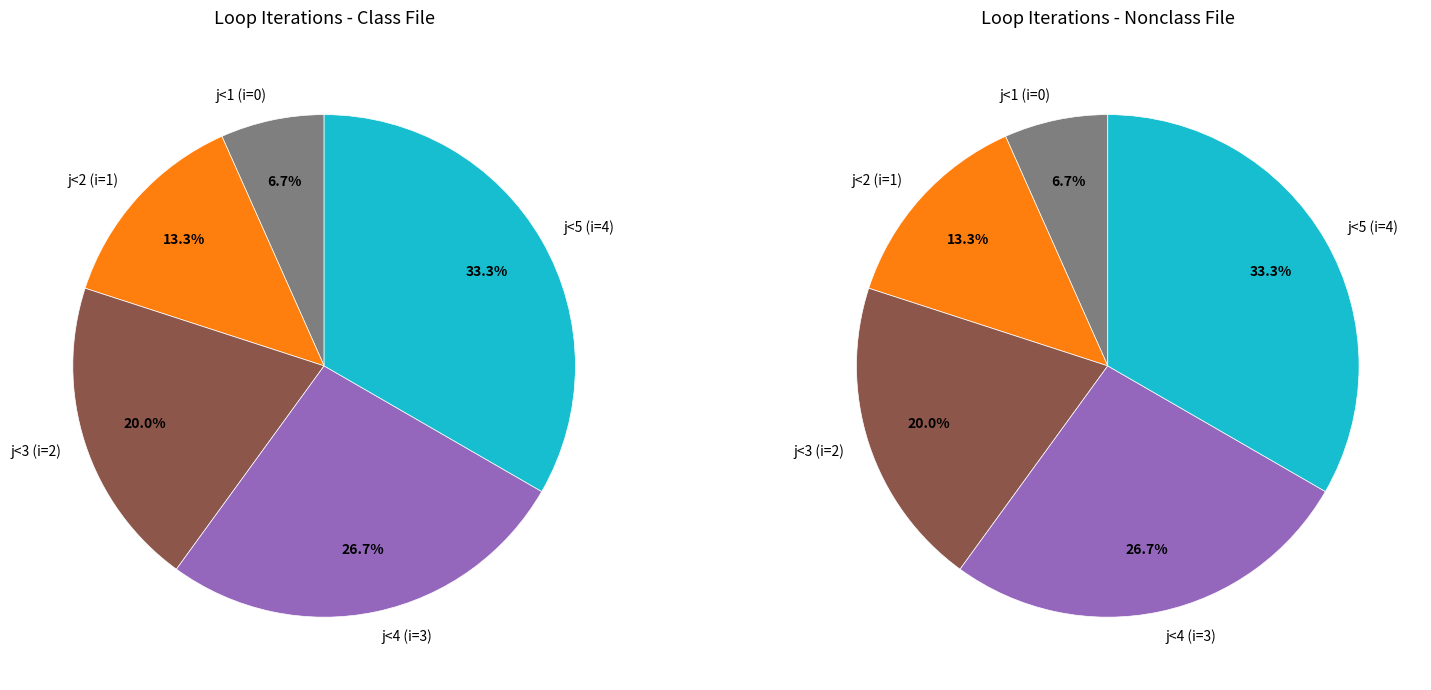

What percentage is the j<5 (i=4) slice, to the nearest percent?

33%